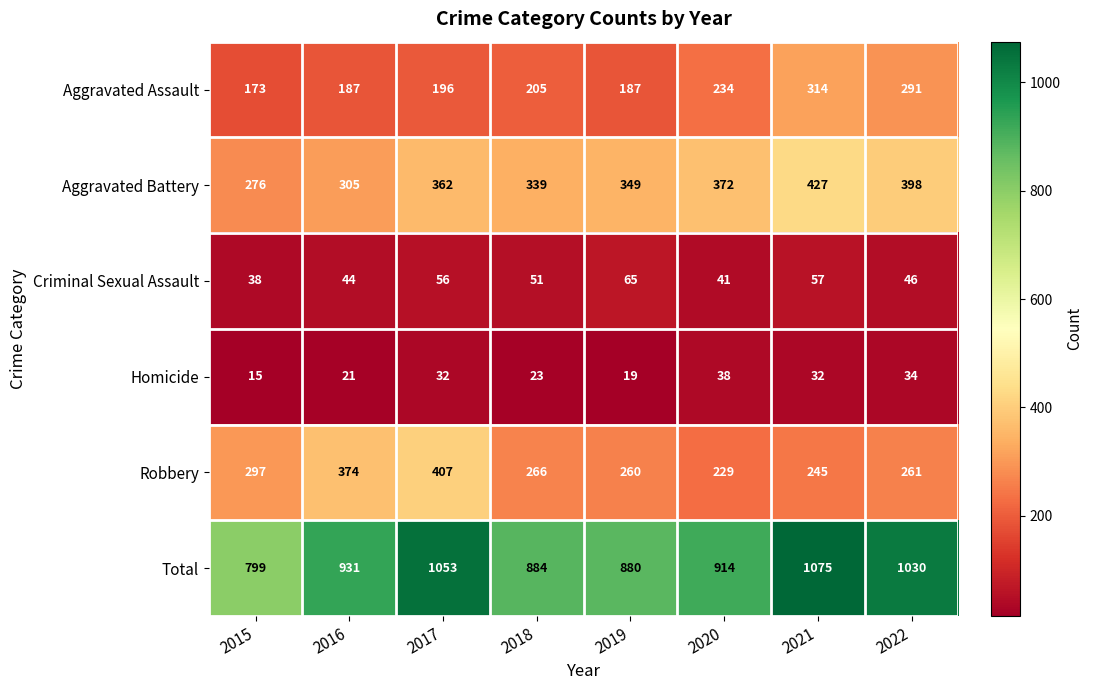

At which category is the sum across all series the highest?

2021